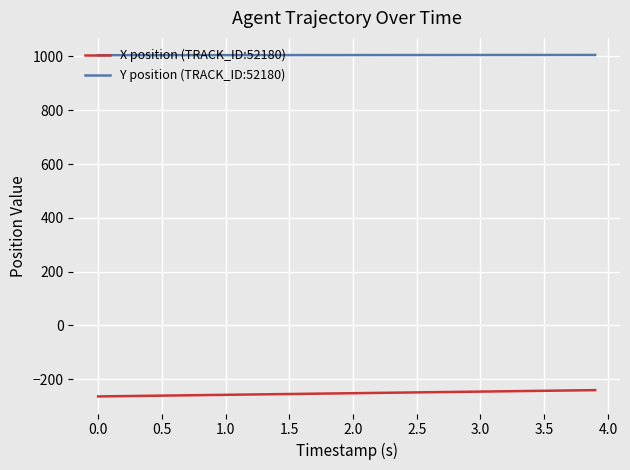

List the series in order of their peak value, highest first.

Y position (TRACK_ID:52180), X position (TRACK_ID:52180)